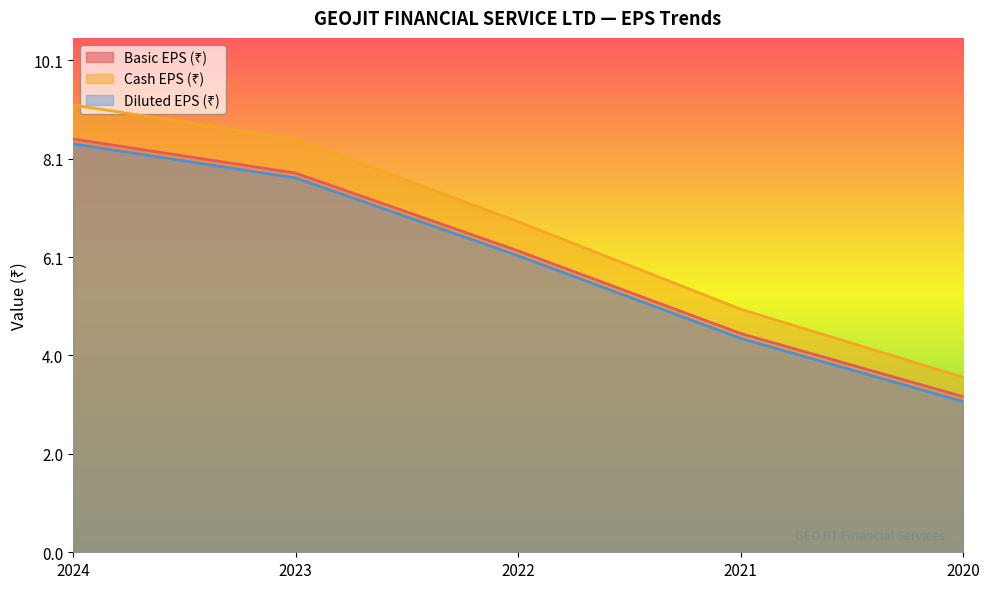

How many lines are shown in the chart?

3